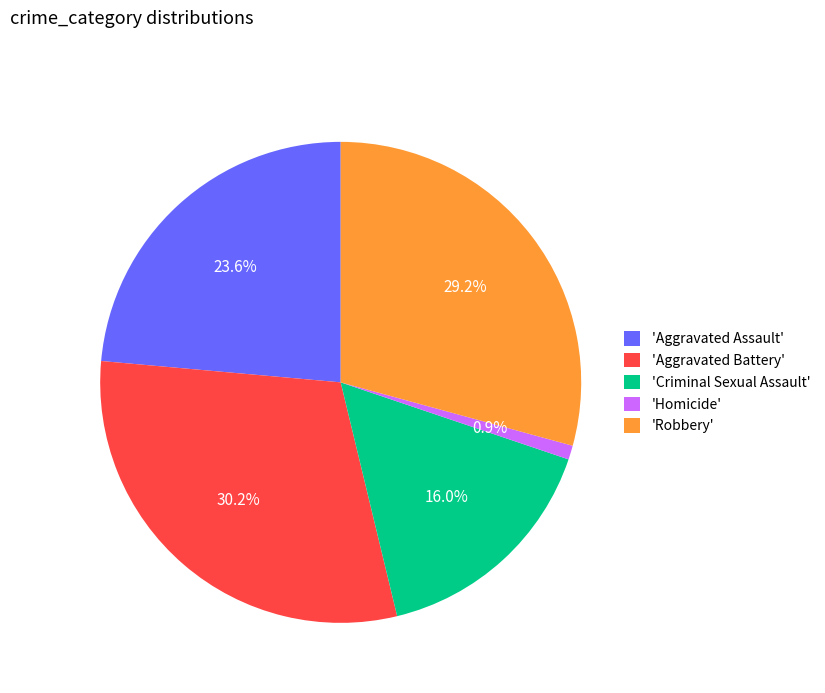

Approximately how many times larger is the value at 'Robbery' compared to 'Criminal Sexual Assault'?

1.8